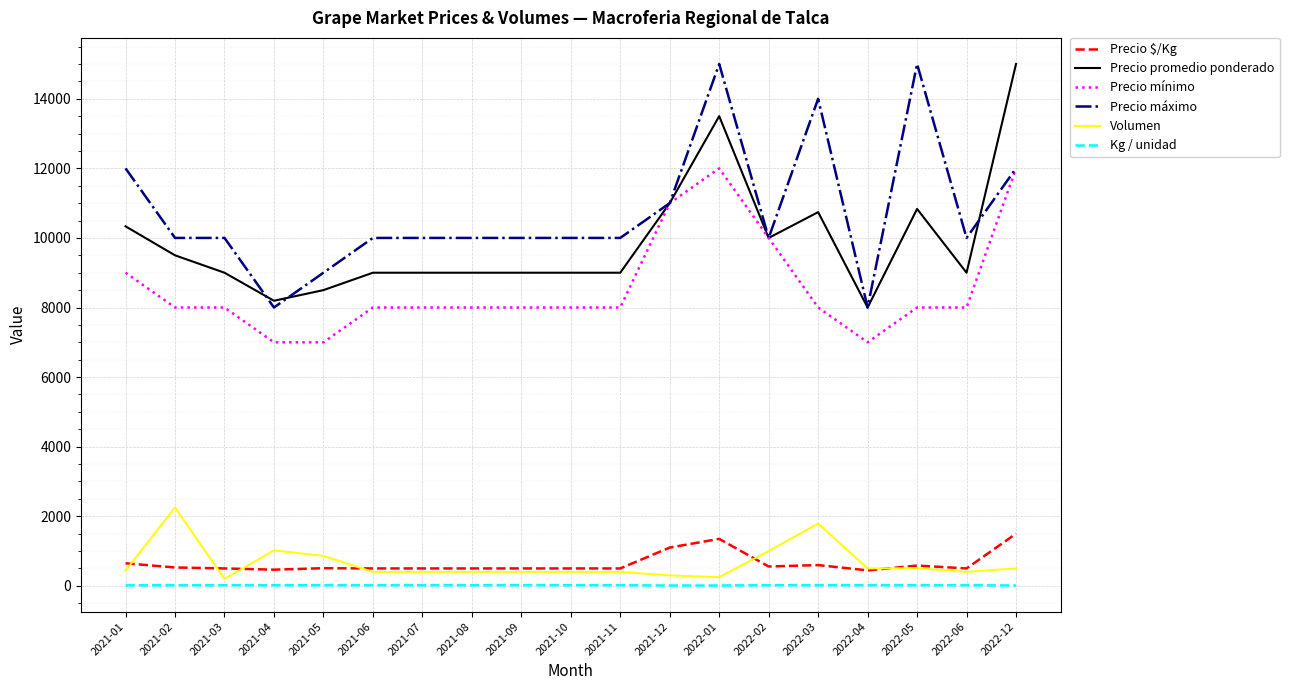

What is the difference between the second highest and minimum values in the Precio $/Kg series?

906